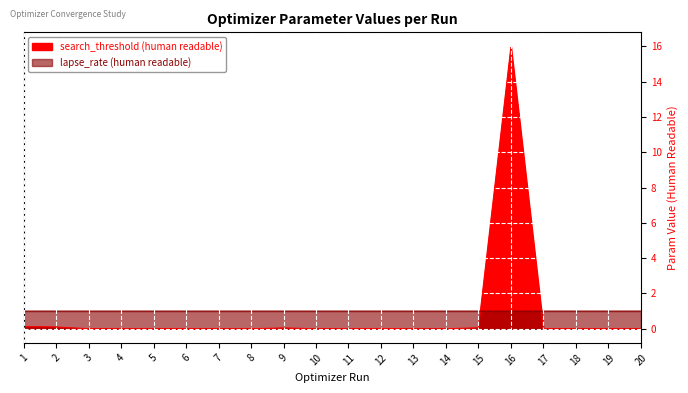

True or false: search_threshold (human readable) has a value of 0.0 at 14.

False